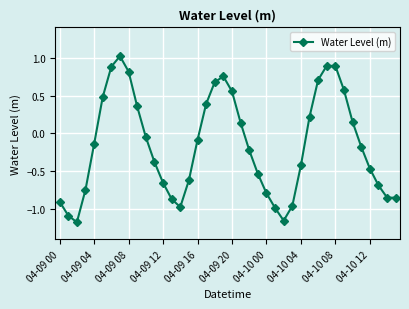

True or false: there are more than 0 points higher than both neighbors.

True